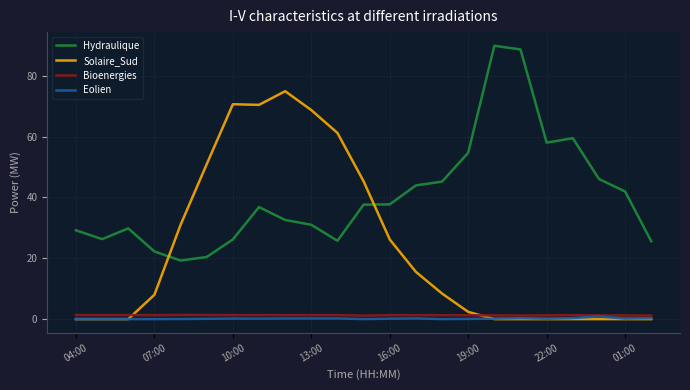

In Bioenergies, how many points are lower than both neighbors (excluding endpoints)?

6